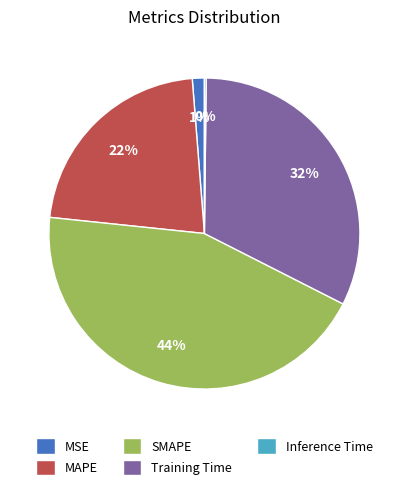

Combined, do SMAPE and MSE account for over 50%?

No